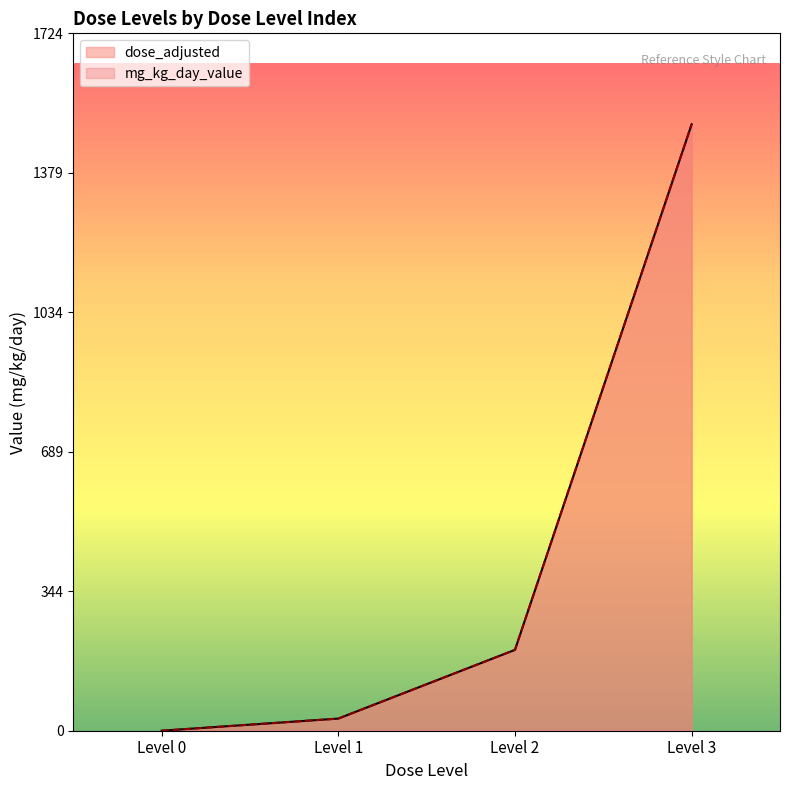

At which category is the sum across all series the highest?

Level 3